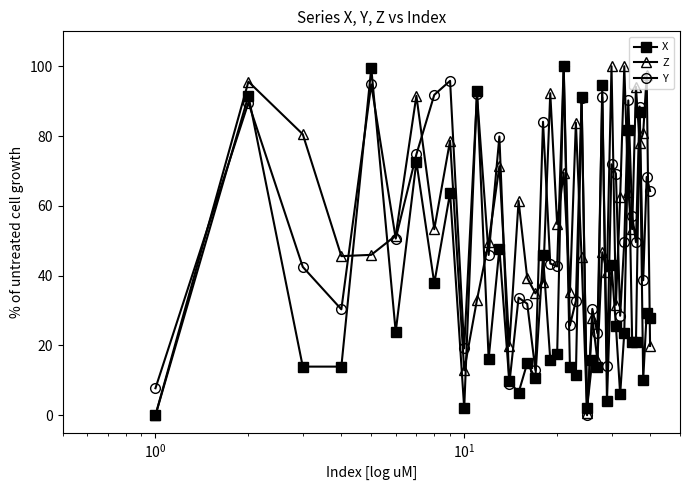

How many data points does each series have?

40